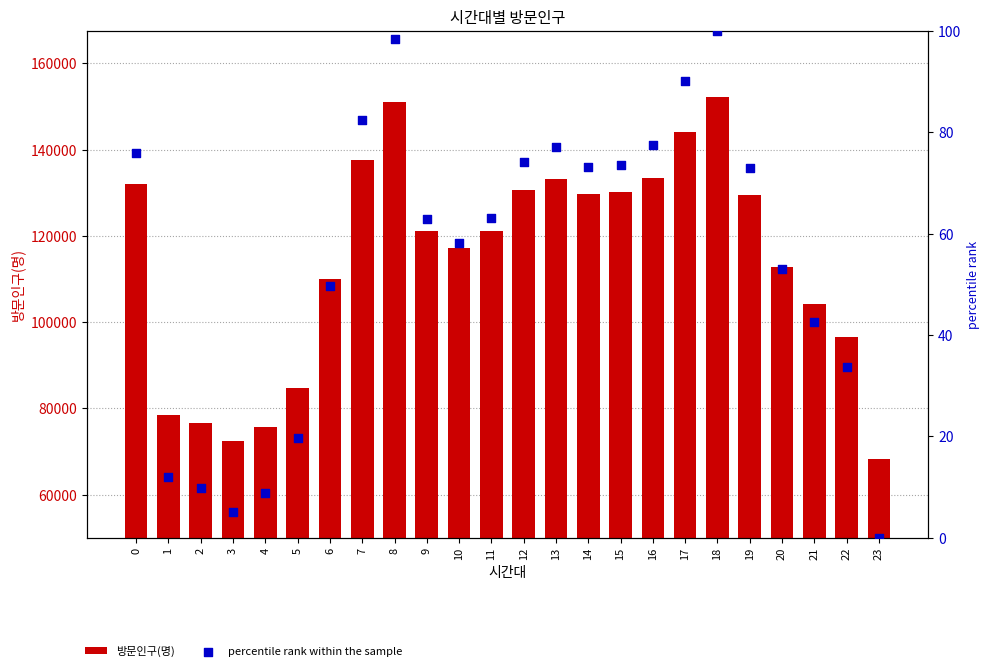

Which series has the largest Y range (max minus min)?

방문인구(명)